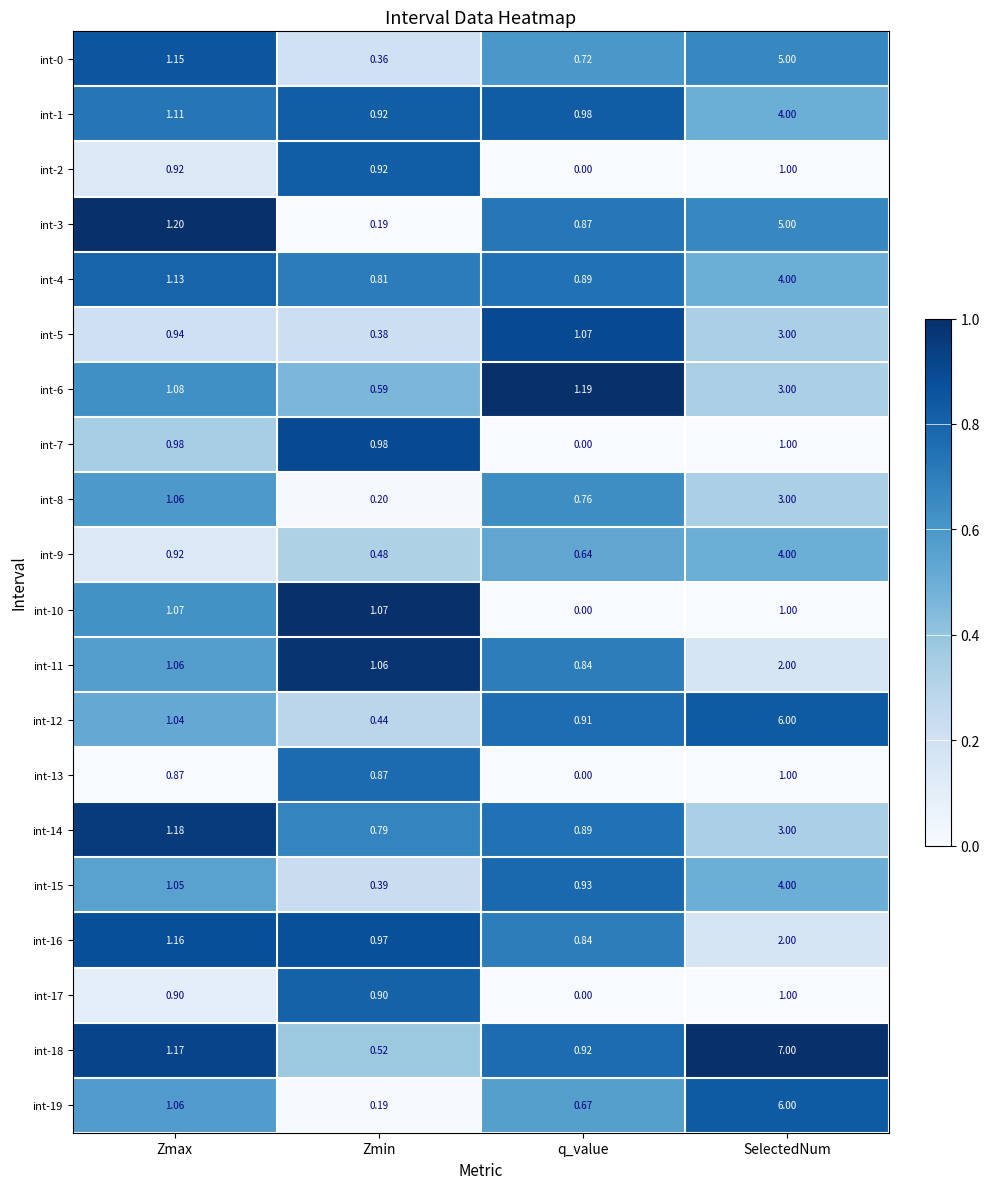

Rank the categories by int-16 value from lowest to highest.

q_value, Zmin, Zmax, SelectedNum